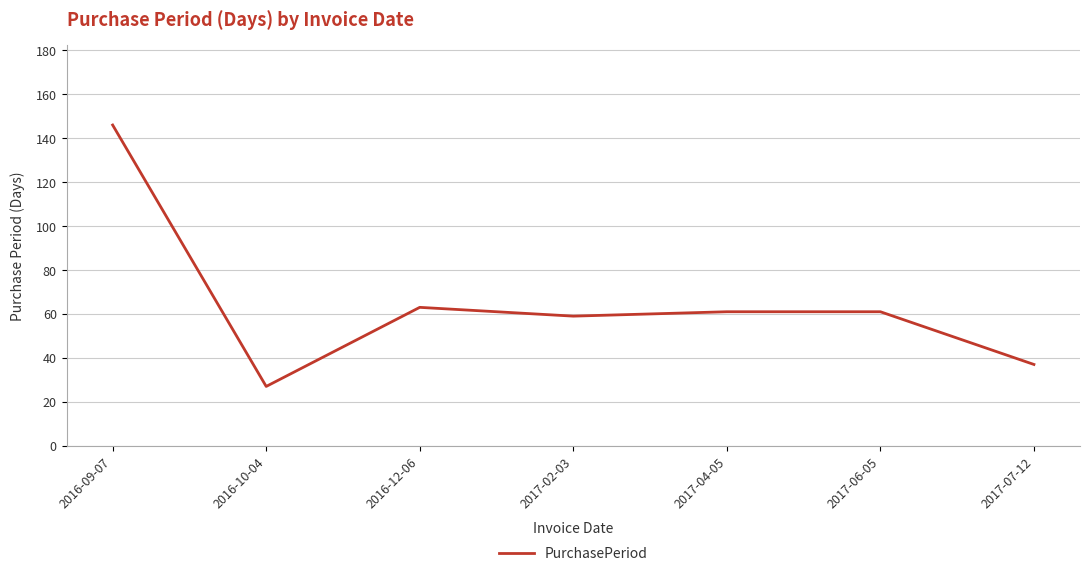

What is the sum of all values?

454